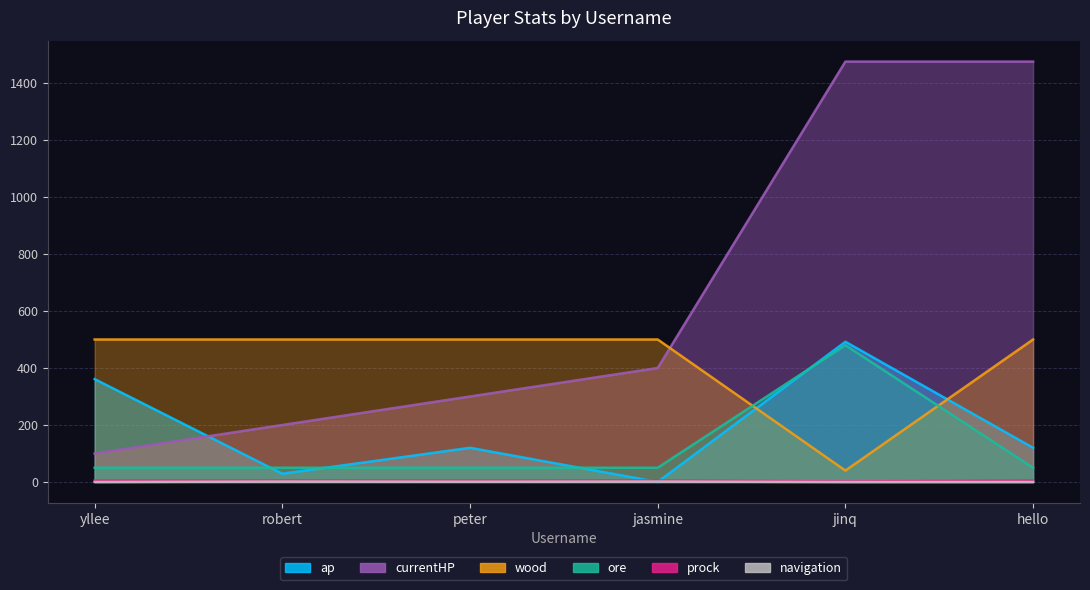

Where does the ap series first go above 120?

yllee